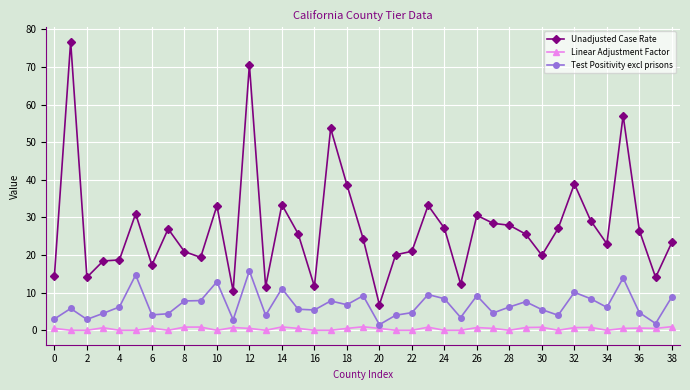

What is the highest value of the Test Positivity excl prisons series?

15.8